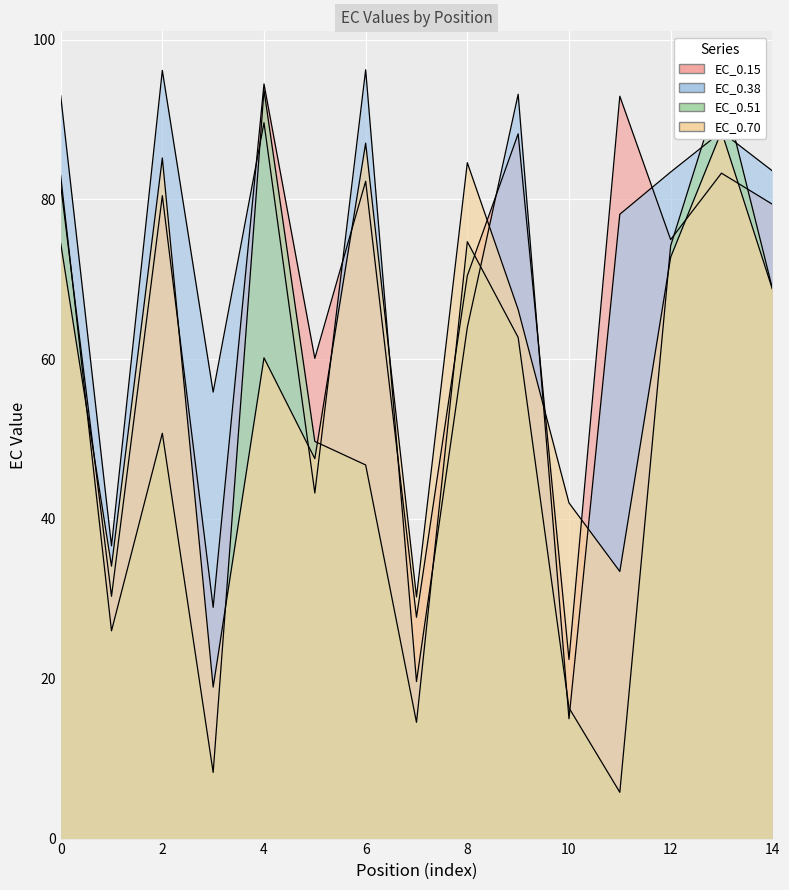

Which category has the lowest value across all series?

11